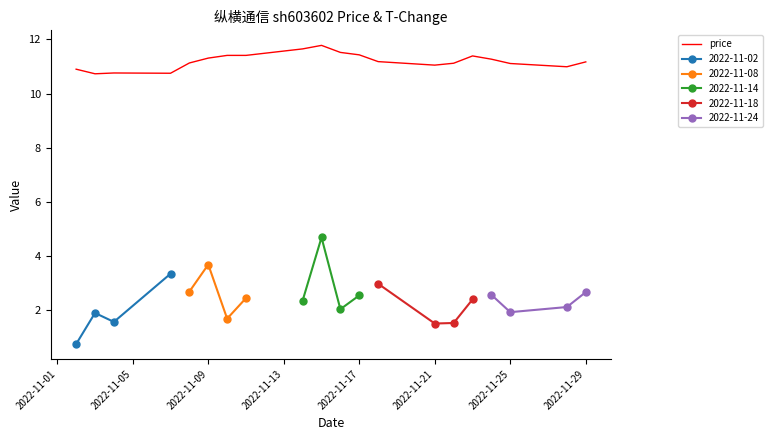

The price series shows 11.2 at 2022-11-29. True or false?

True